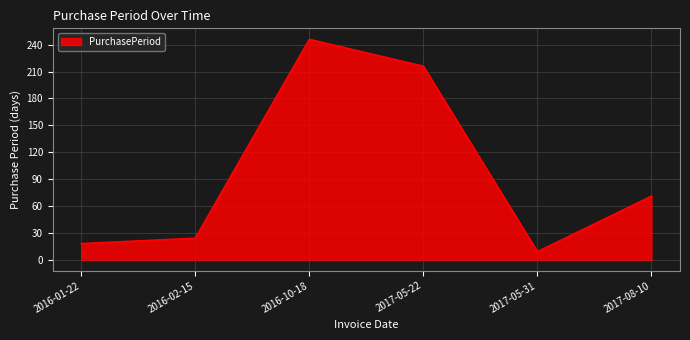

Reading left to right, extract all data points from this chart.

2016-01-22=18	2016-02-15=24	2016-10-18=246	2017-05-22=216	2017-05-31=9	2017-08-10=71